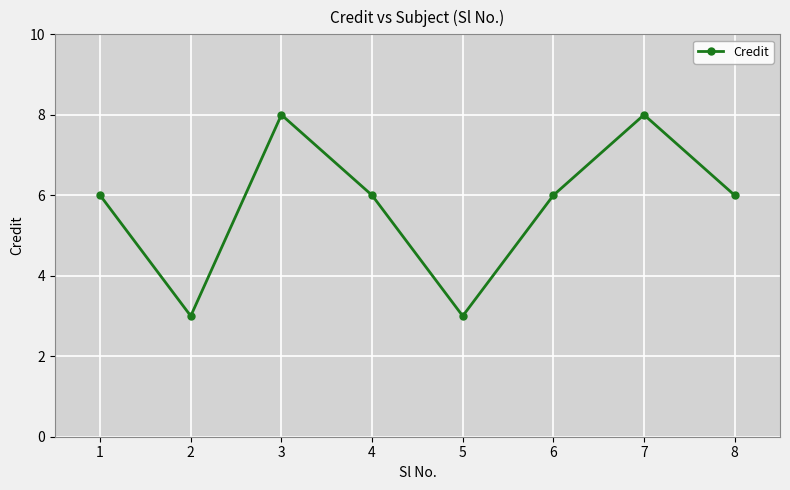

What is the maximum value shown in the chart?

8